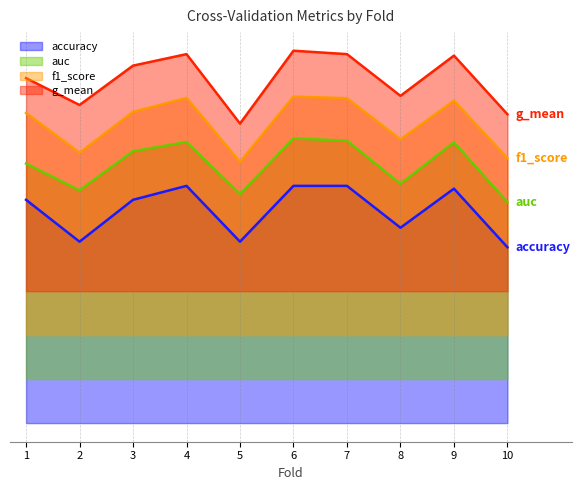

What is the difference between the maximum and minimum values in the accuracy series?

0.2